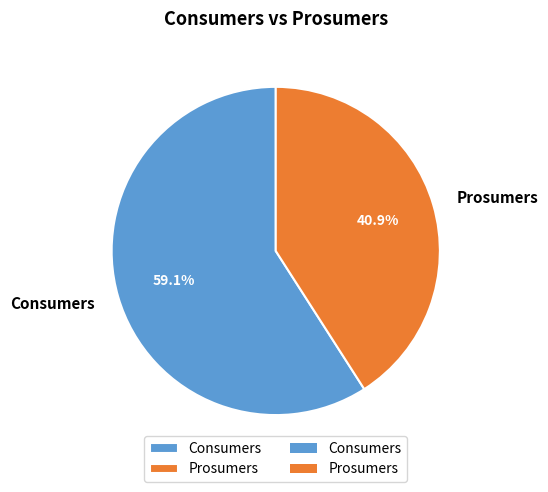

Does any single category account for the majority?

Yes